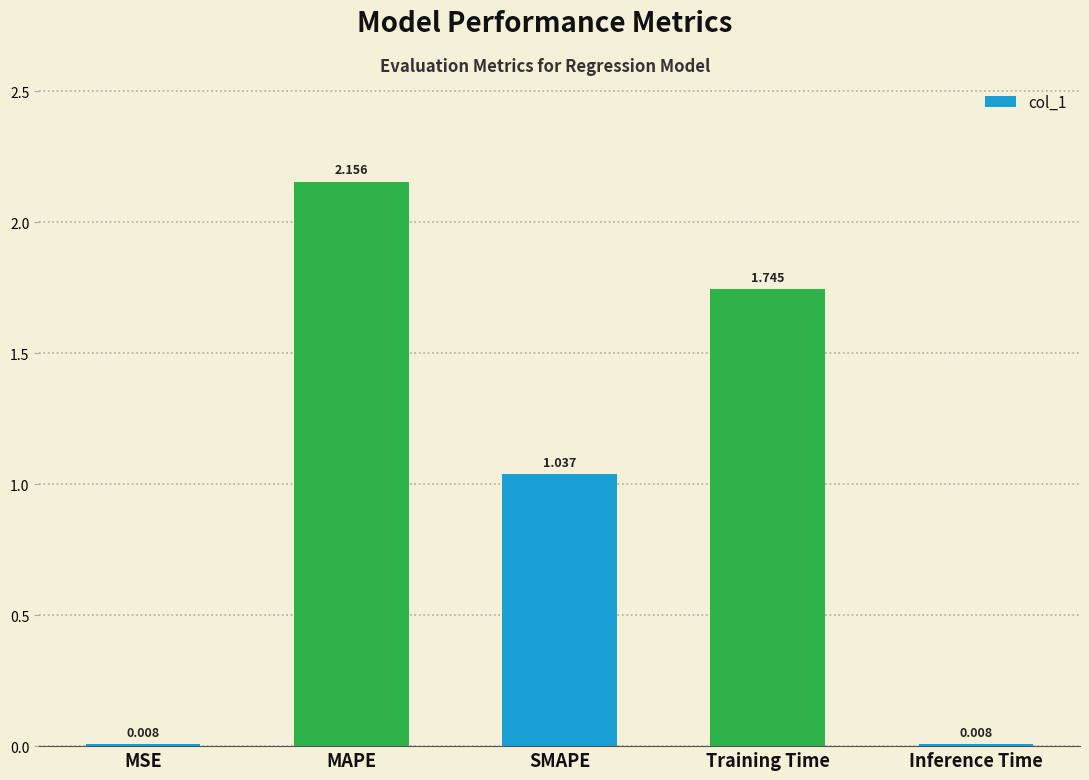

Between MSE and MAPE, which is larger?

MAPE